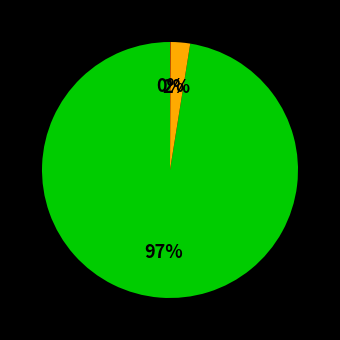

To the nearest percent, what is the average slice percentage?

33%